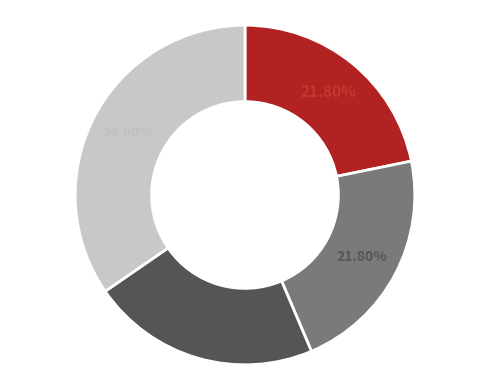

Is there a majority slice in this chart?

No